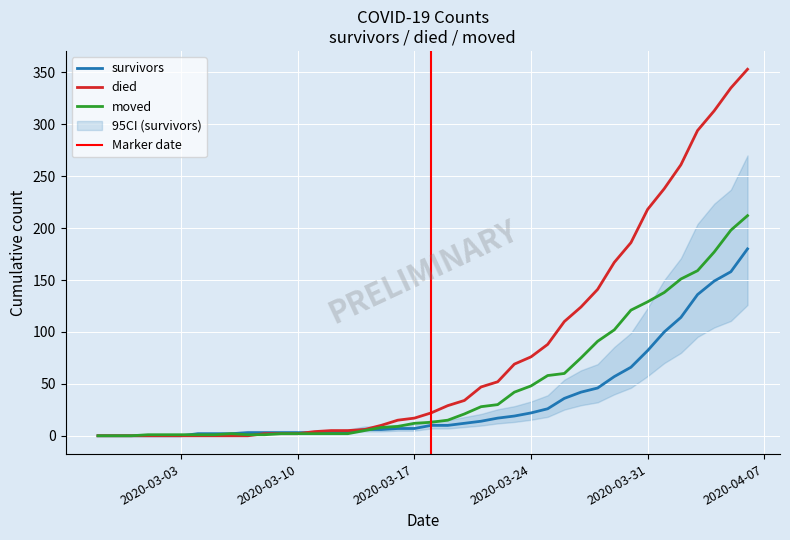

Rank the categories by died value from highest to lowest.

2020-04-06, 2020-04-05, 2020-04-04, 2020-04-03, 2020-04-02, 2020-04-01, 2020-03-31, 2020-03-30, 2020-03-29, 2020-03-28, 2020-03-27, 2020-03-26, 2020-03-25, 2020-03-24, 2020-03-23, 2020-03-22, 2020-03-21, 2020-03-20, 2020-03-19, 2020-03-18, 2020-03-17, 2020-03-16, 2020-03-15, 2020-03-14, 2020-03-12, 2020-03-13, 2020-03-11, 2020-03-08, 2020-03-09, 2020-03-10, 2020-02-27, 2020-02-28, 2020-02-29, 2020-03-01, 2020-03-02, 2020-03-03, 2020-03-04, 2020-03-05, 2020-03-06, 2020-03-07